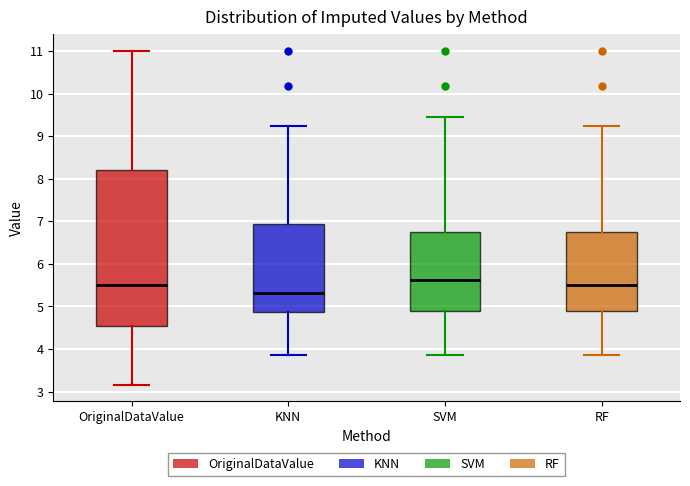

Where does the lower whisker of the box for SVM end on the y-axis? The values are not printed on the chart, so give them approximately, as read against the axis.

3.9